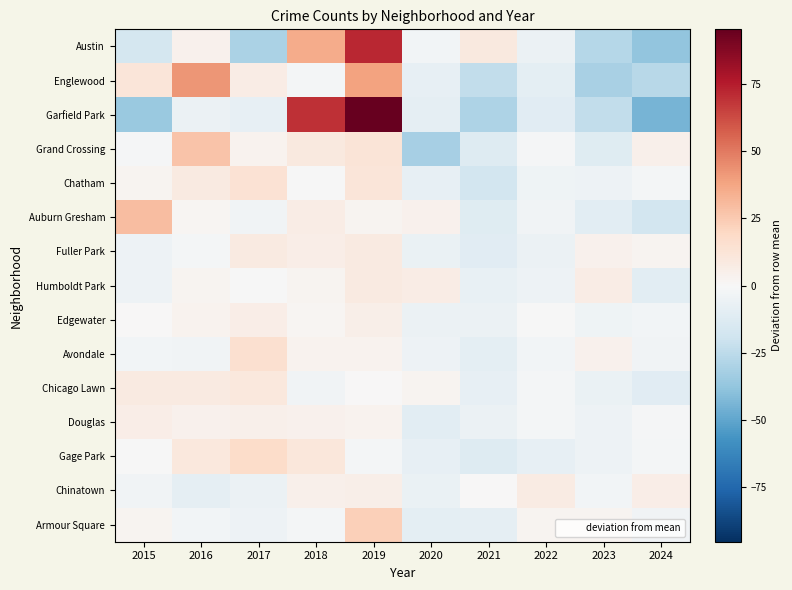

Reading left to right, list all the values displayed in this chart.

Austin: 2015=-16.9	2016=4.1	2017=-29.9	2018=35.1	2019=72.1	2020=-2.9	2021=9.1	2022=-5.9	2023=-26.9	2024=-37.9
Englewood: 2015=11.4	2016=42.4	2017=7.4	2018=-1.6	2019=38.4	2020=-7.6	2021=-23.6	2022=-9.6	2023=-30.6	2024=-26.6
Garfield Park: 2015=-35.5	2016=-5.5	2017=-7.5	2018=69.5	2019=95.5	2020=-8.5	2021=-29.5	2022=-10.5	2023=-23.5	2024=-44.5
Grand Crossing: 2015=-1.4	2016=27.6	2017=3.6	2018=9.6	2019=12.6	2020=-31.4	2021=-12.4	2022=-1.4	2023=-11.4	2024=4.6
Chatham: 2015=2.8	2016=8.8	2017=13.8	2018=-0.2	2019=11.8	2020=-8.2	2021=-17.2	2022=-4.2	2023=-5.2	2024=-2.2
Auburn Gresham: 2015=29.8	2016=1.8	2017=-3.2	2018=6.8	2019=2.8	2020=3.8	2021=-11.2	2022=-3.2	2023=-10.2	2024=-17.2
Fuller Park: 2015=-4.7	2016=-1.7	2017=8.3	2018=6.3	2019=8.3	2020=-6.7	2021=-10.7	2022=-5.7	2023=4.3	2024=2.3
Humboldt Park: 2015=-5.2	2016=2.8	2017=-0.2	2018=2.8	2019=8.8	2020=6.8	2021=-7.2	2022=-5.2	2023=6.8	2024=-10.2
Edgewater: 2015=0.6	2016=3.6	2017=6.6	2018=1.6	2019=5.6	2020=-5.4	2021=-5.4	2022=-0.4	2023=-4.4	2024=-2.4
Avondale: 2015=-2.6	2016=-3.6	2017=15.4	2018=3.4	2019=3.4	2020=-4.6	2021=-9.6	2022=-2.6	2023=4.4	2024=-3.6
Chicago Lawn: 2015=8.4	2016=8.4	2017=10.4	2018=-3.6	2019=0.4	2020=2.4	2021=-7.6	2022=-1.6	2023=-6.6	2024=-10.6
Douglas: 2015=6.2	2016=4.2	2017=5.2	2018=4.2	2019=3.2	2020=-9.8	2021=-5.8	2022=-1.8	2023=-4.8	2024=-0.8
Gage Park: 2015=-0.2	2016=9.8	2017=17.8	2018=10.8	2019=-2.2	2020=-8.2	2021=-12.2	2022=-8.2	2023=-5.2	2024=-2.2
Chinatown: 2015=-3.3	2016=-8.3	2017=-5.3	2018=4.7	2019=5.7	2020=-6.3	2021=0.7	2022=7.7	2023=-2.3	2024=6.7
Armour Square: 2015=2.5	2016=-2.5	2017=-4.5	2018=-1.5	2019=22.5	2020=-9.5	2021=-8.5	2022=2.5	2023=2.5	2024=-3.5